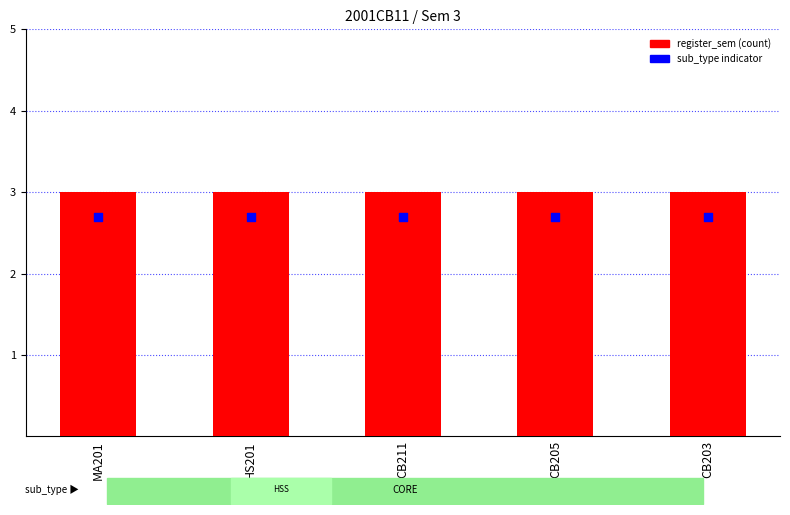

Is the value of sub_type_indicator at HS201 greater than the value of register_sem at CB211?

No